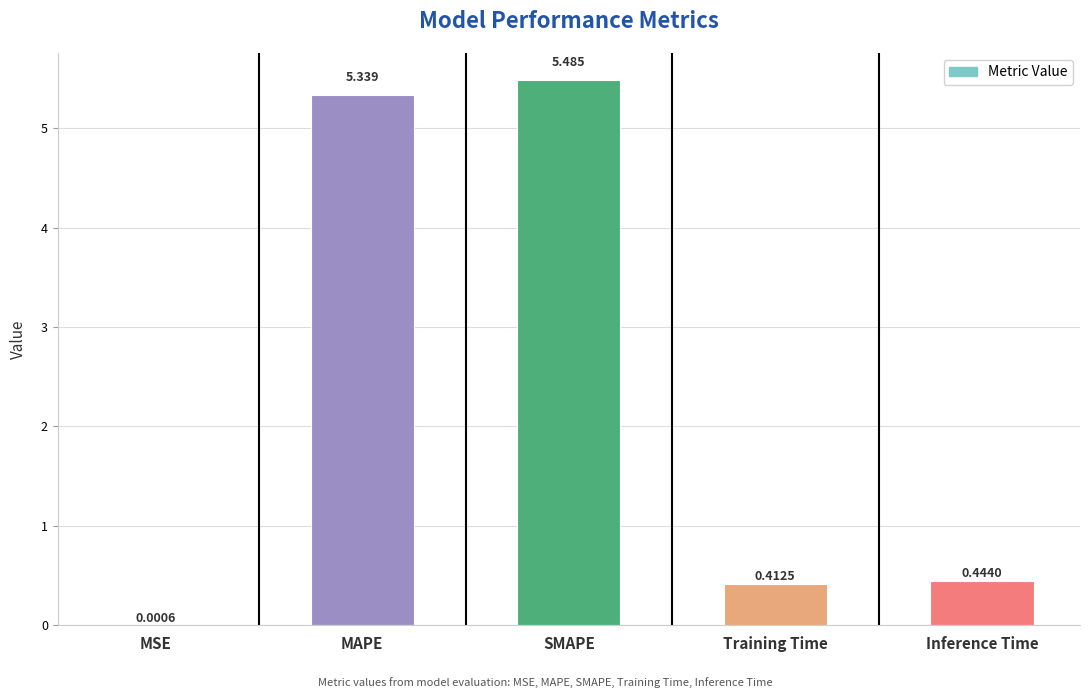

Between Inference Time and Training Time, which is larger?

Inference Time